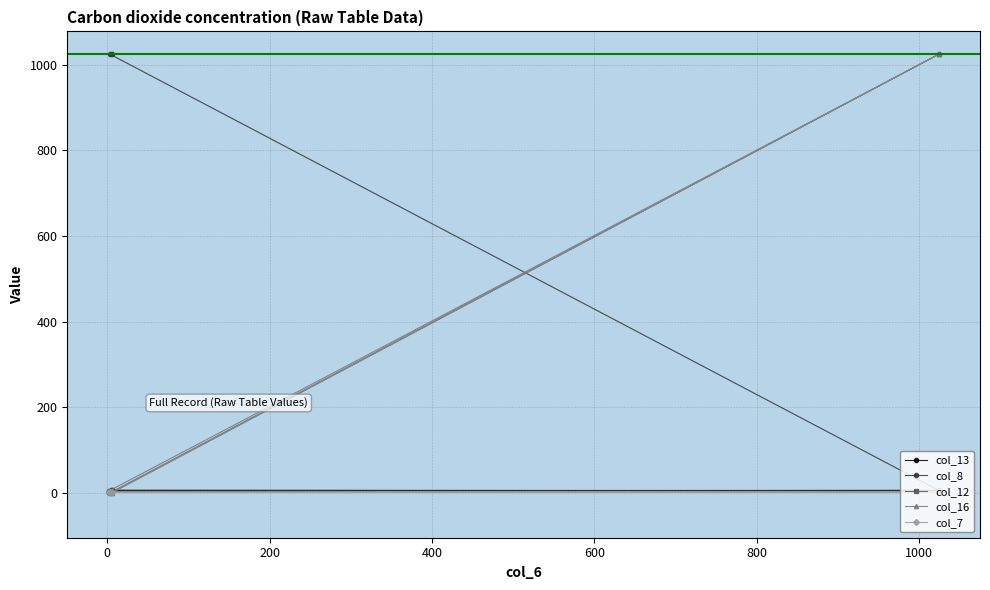

Rank the series by their maximum value, from lowest to highest.

col_7, col_13, col_12, col_8, col_16